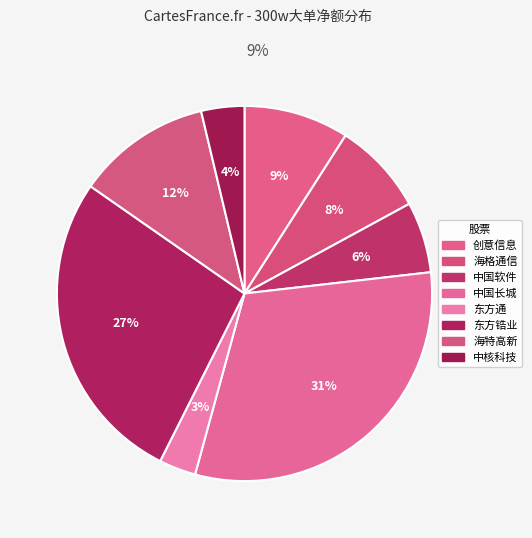

Is the sum of 中国软件 and 中国长城 greater than half?

No